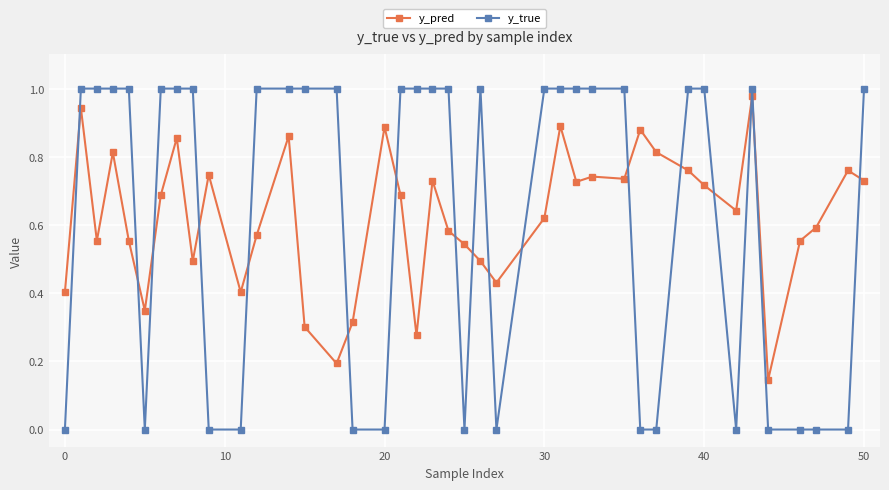

True or false: y_pred has more than 1 interior local peaks.

True